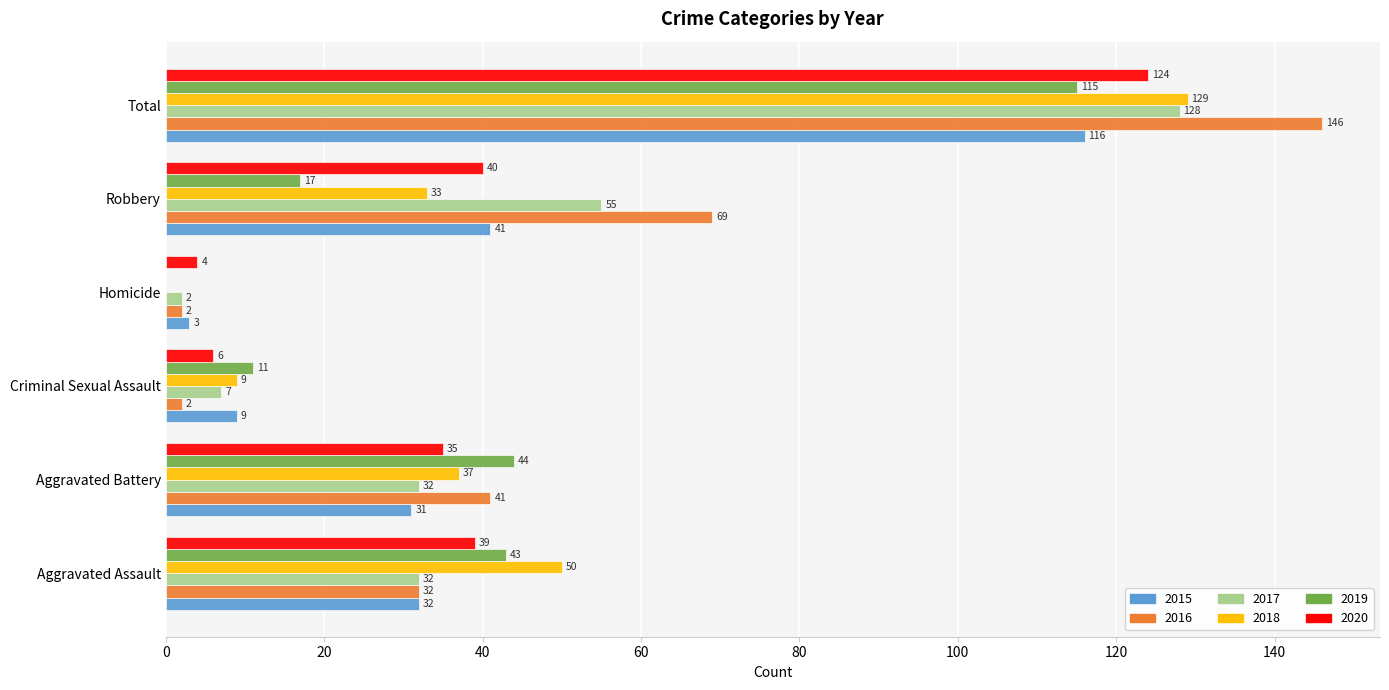

At which label does 2015 reach its peak?

Total